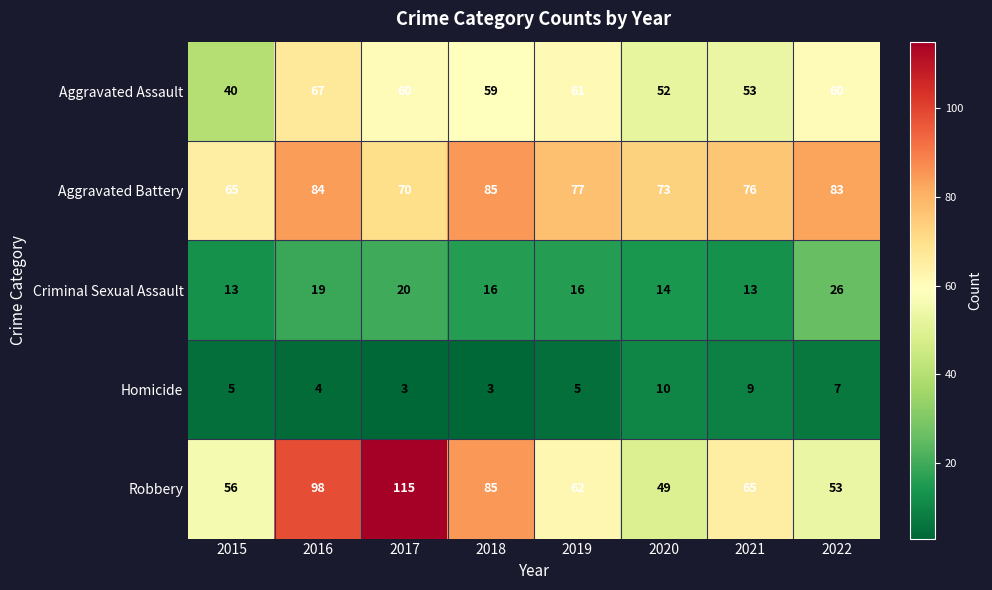

Which category has the lowest value in the Aggravated Assault series?

2015